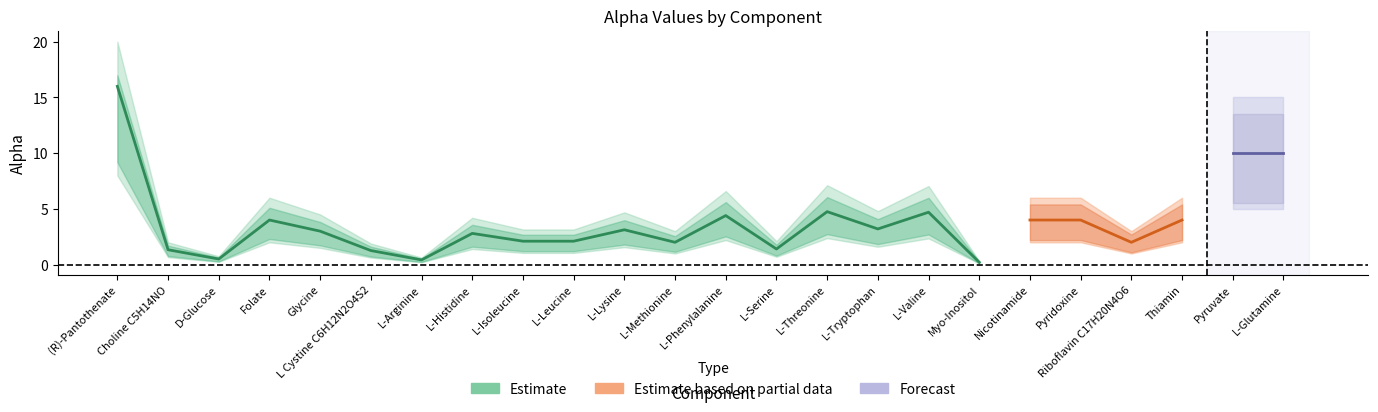

Which category has the highest value across all series?

(R)-Pantothenate